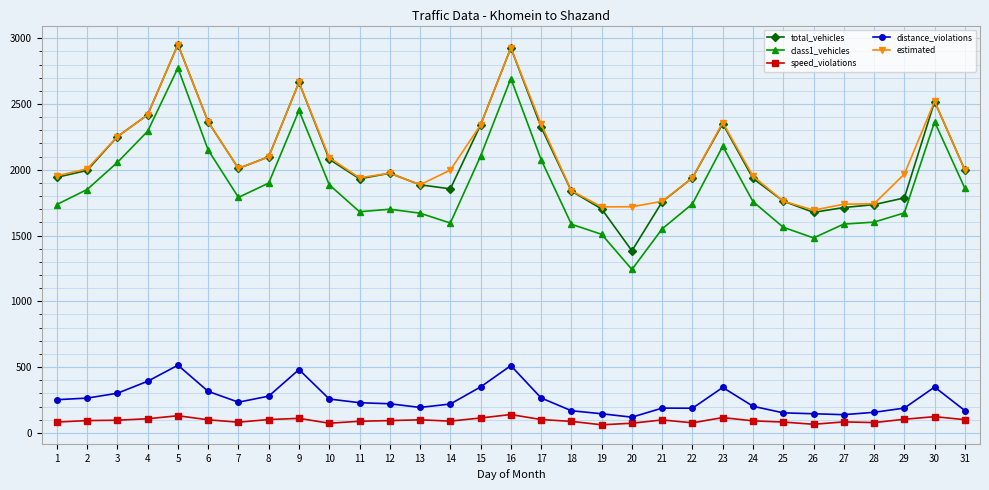

What is the value of the total_vehicles point at the 30th from the left?

2519